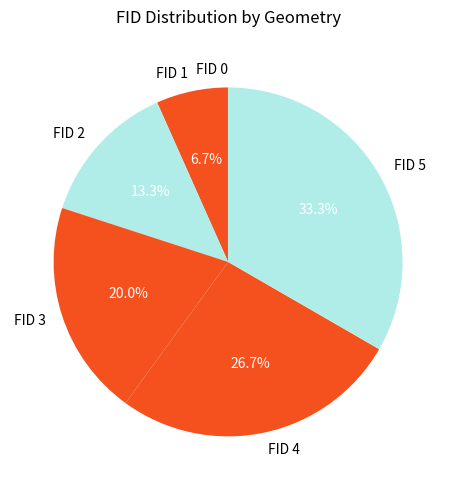

Which category has the biggest portion of the pie?

FID 5